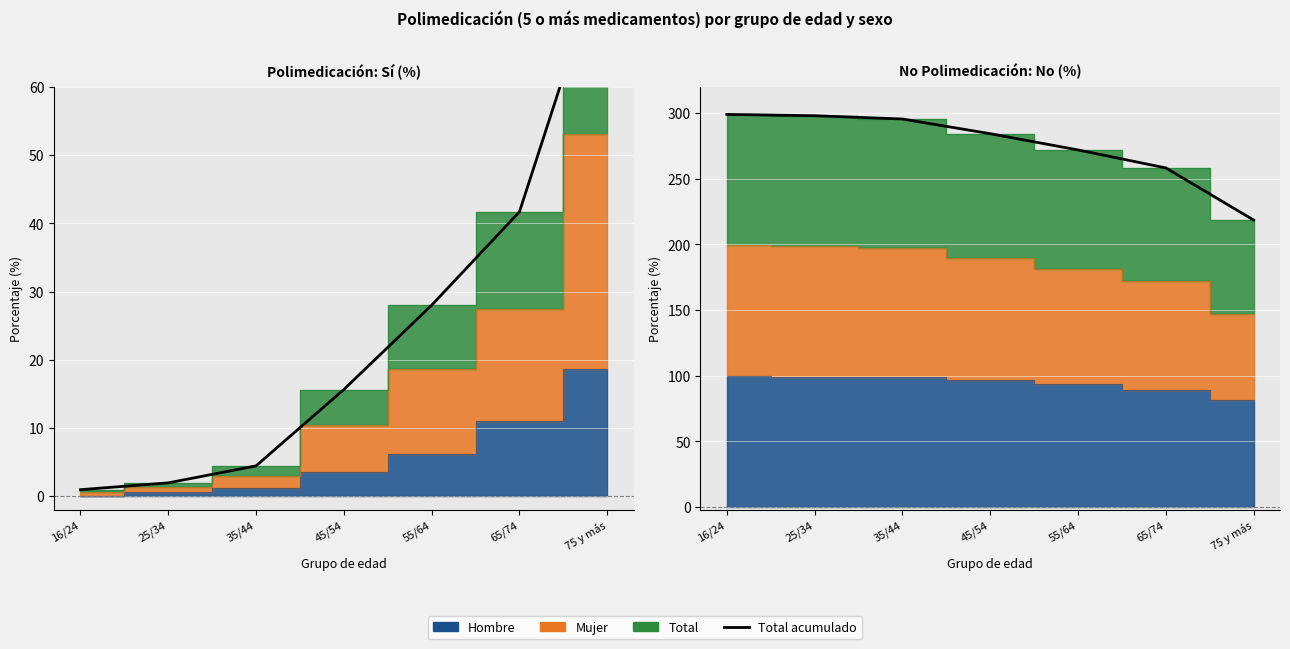

What is the value of the 2nd point from the left?

298.1